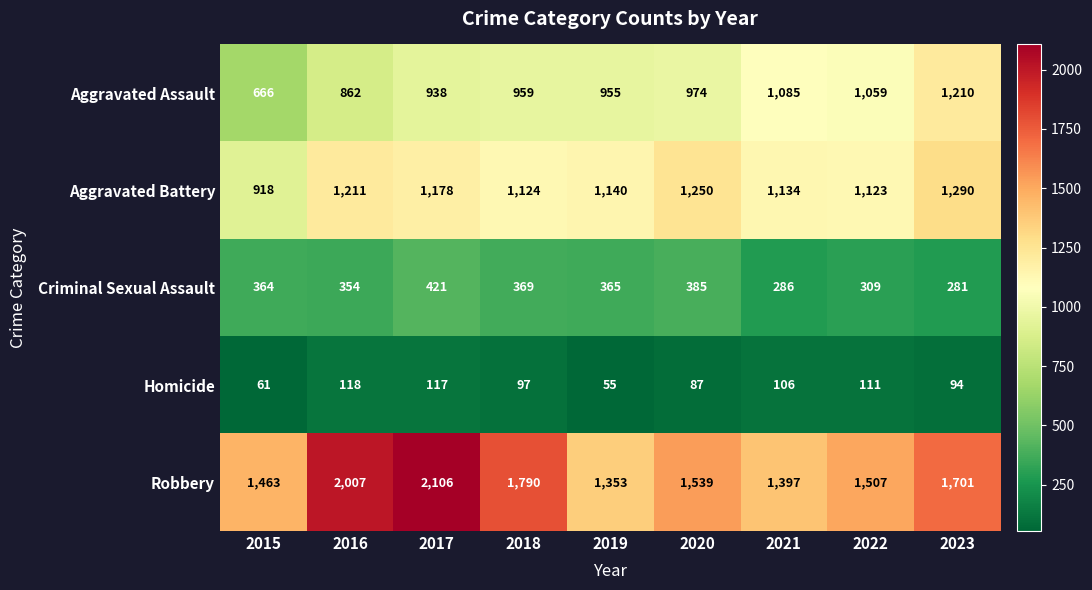

At how many categories does at least one series exceed 1176?

9